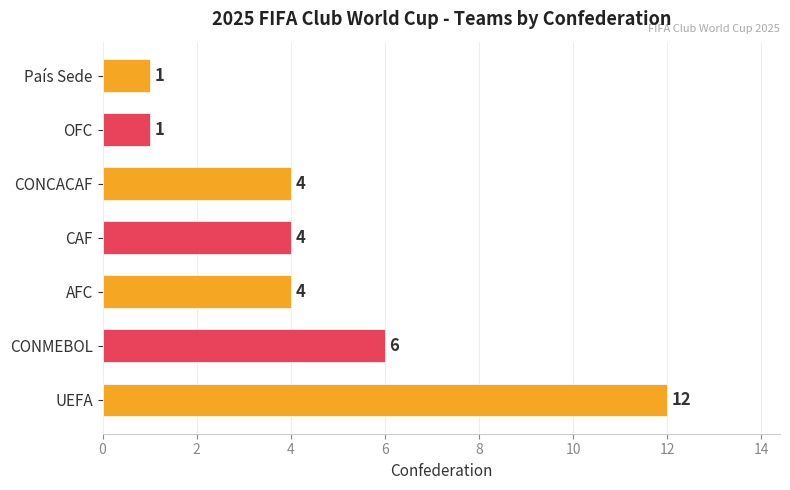

What is the difference between the values at UEFA and CAF?

8